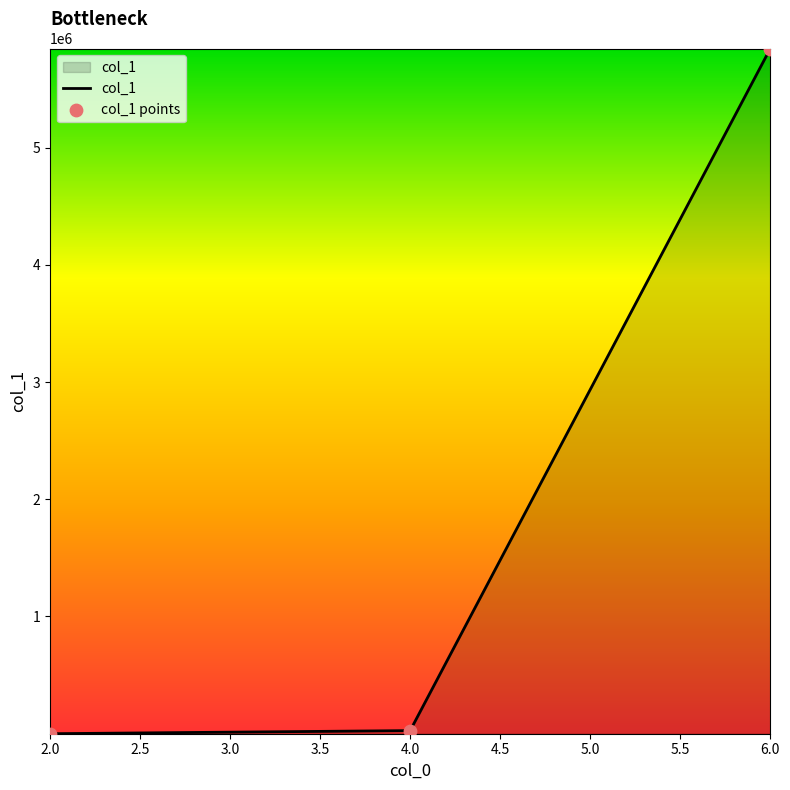

What is the maximum value shown in the chart?

5844787